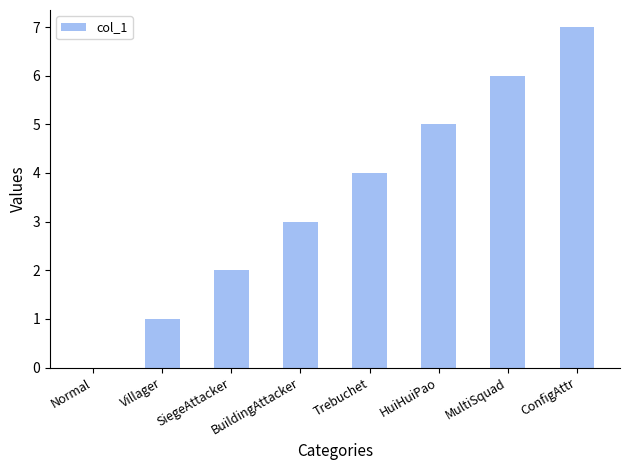

Are the bars horizontal?

No